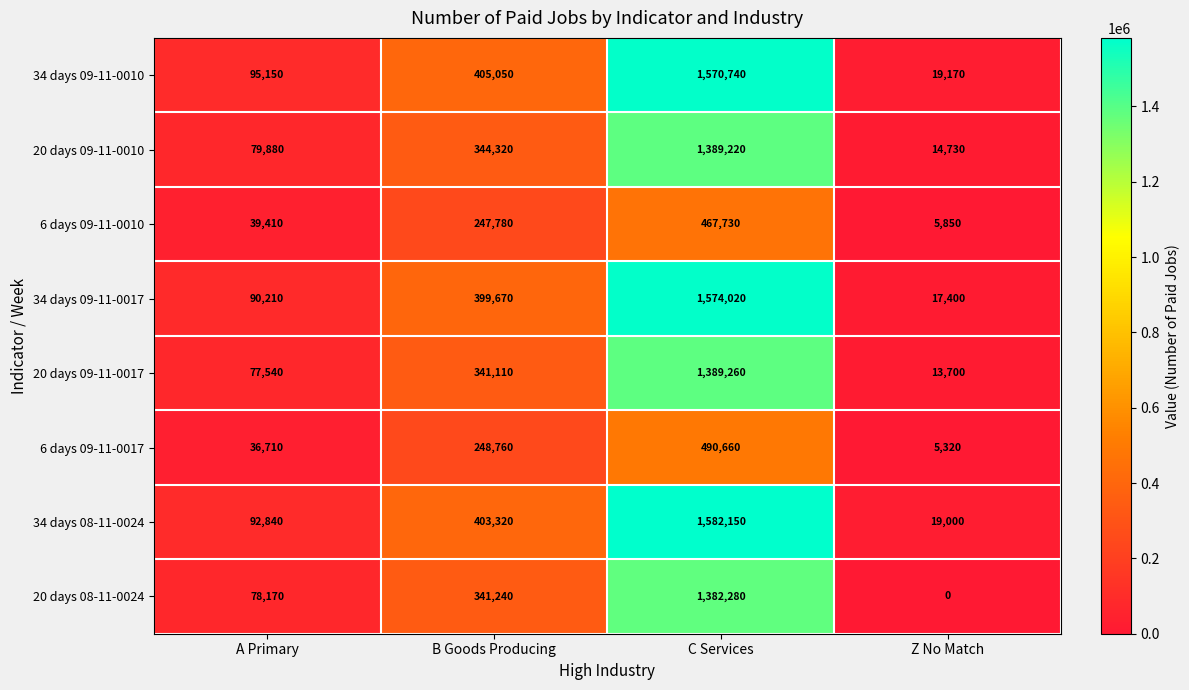

Rank the series by their maximum value, from lowest to highest.

6 days 09-11-0010, 6 days 09-11-0017, 20 days 08-11-0024, 20 days 09-11-0010, 20 days 09-11-0017, 34 days 09-11-0010, 34 days 09-11-0017, 34 days 08-11-0024